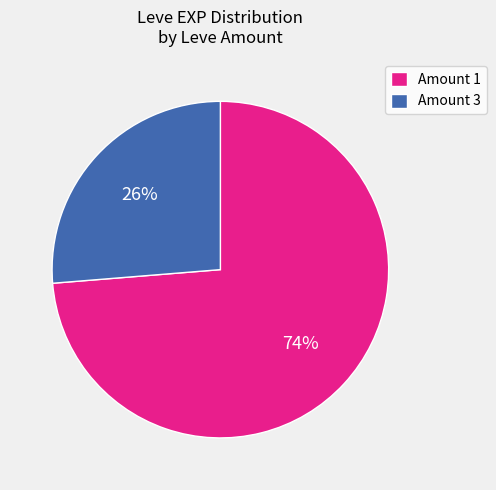

Do Amount 3 and Amount 1 together represent more than half of the pie?

Yes